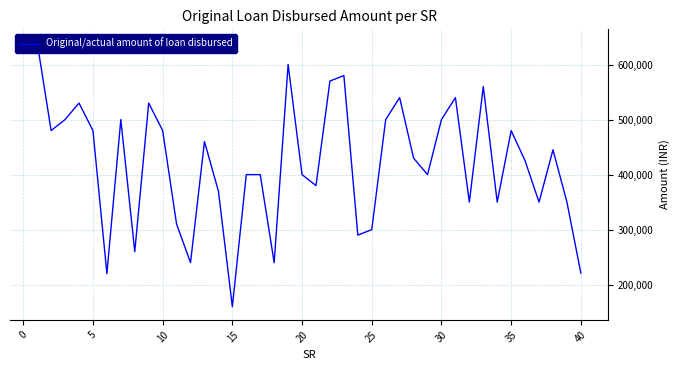

Reading left to right, transcribe all the data shown in this chart.

640000	480000	500000	530000	480000	220000	500000	260000	530000	480000	310000	240000	460000	370000	160000	400000	400000	240000	600000	400000	380000	570000	580000	290000	300000	500000	540000	430000	400000	500000	540000	350000	560000	350000	480000	425000	350000	445000	350000	221000